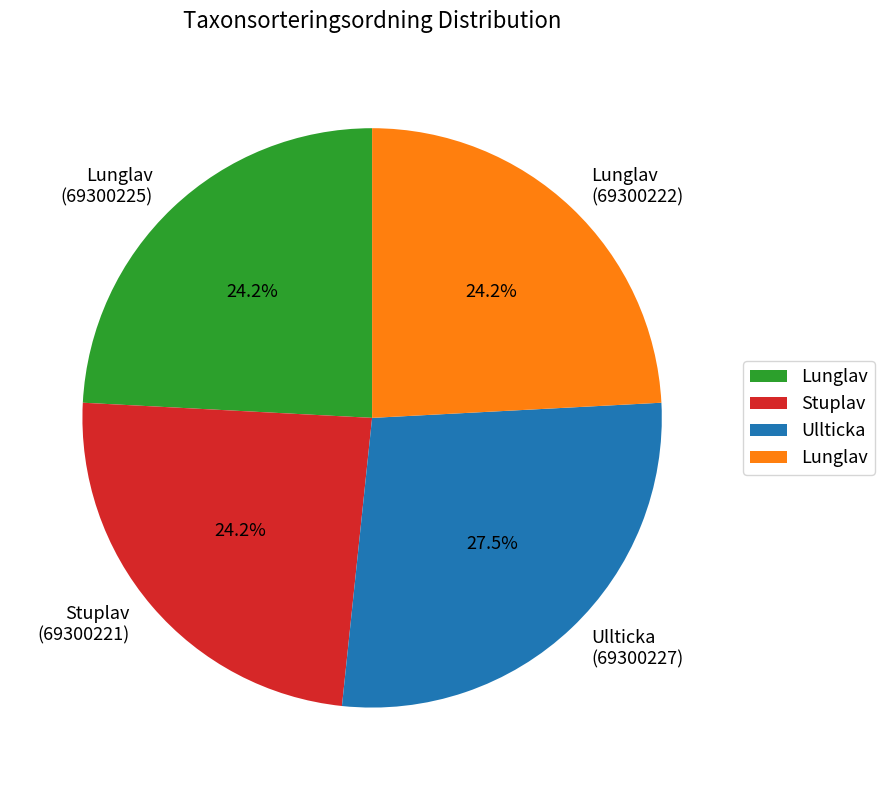

Count the number of slices in the pie.

4